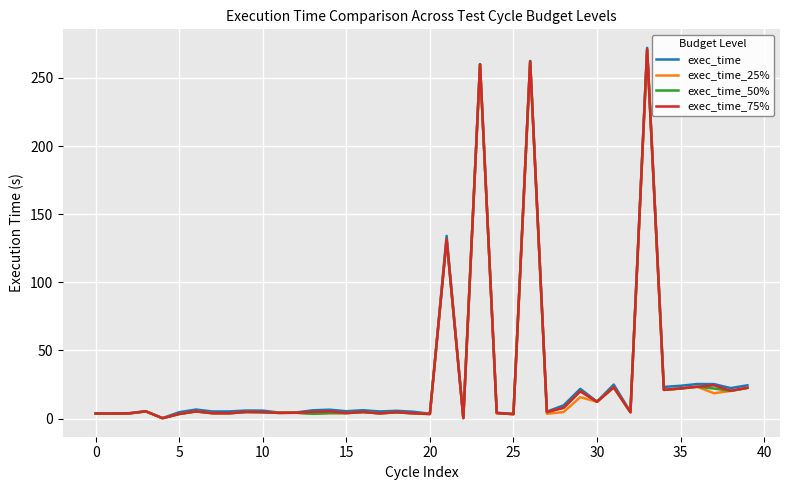

What is the greatest value displayed?

272.1